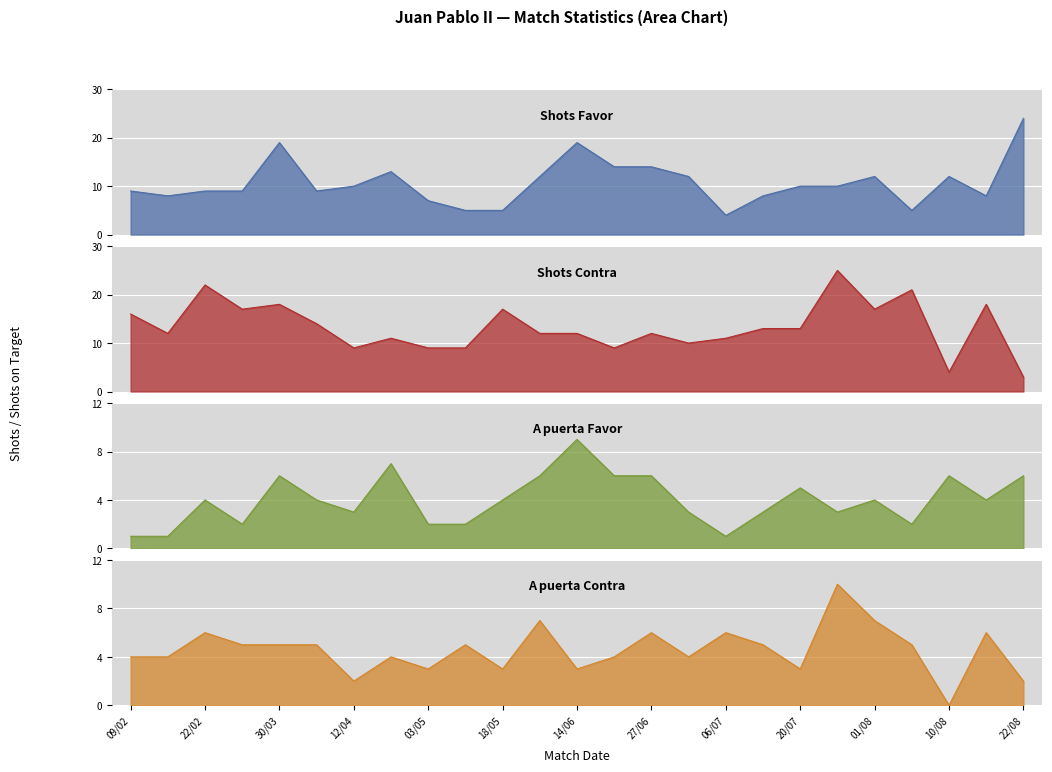

Which series has the widest spread of values?

Shots Contra